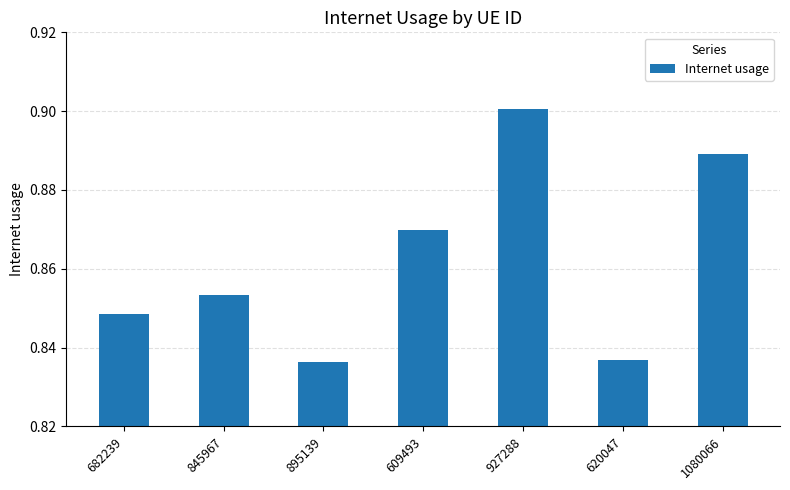

Which label corresponds to the largest value in the chart?

927288